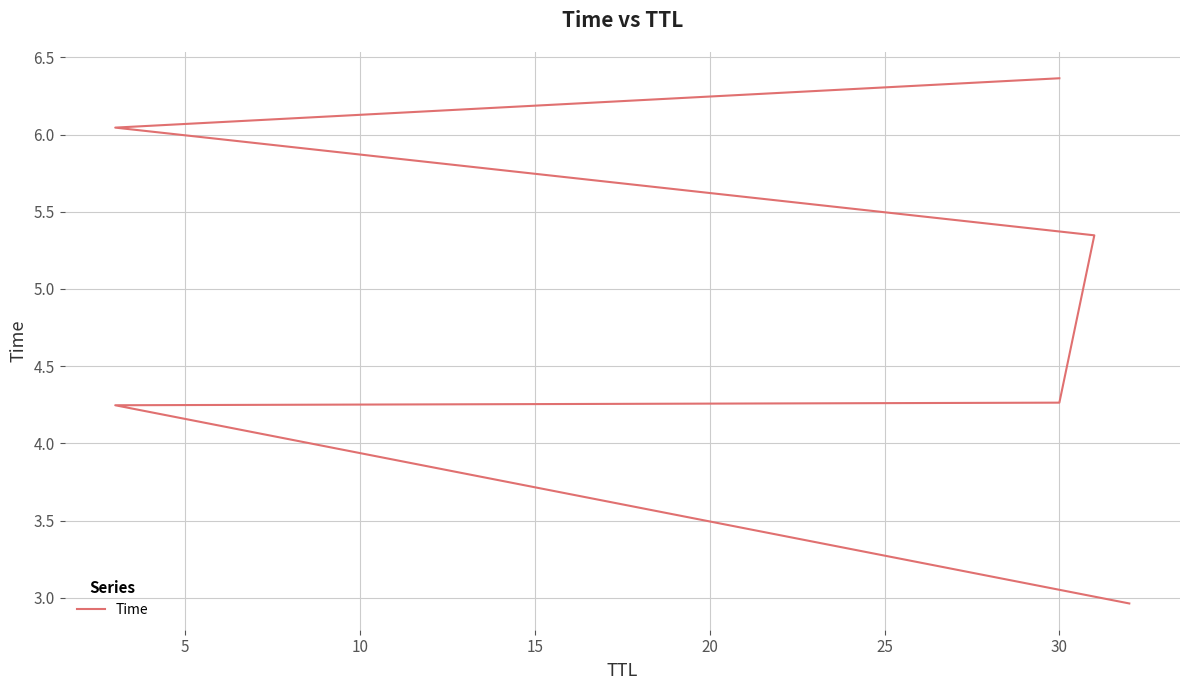

What is the greatest value displayed?

6.4